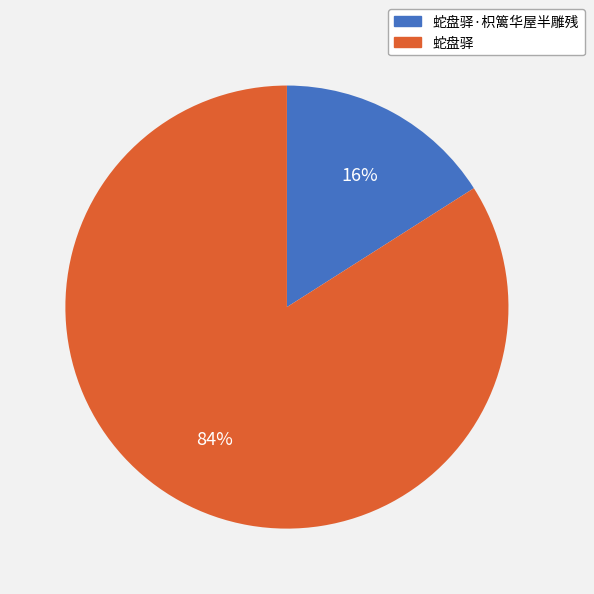

Between 蛇盘驿·枳篱华屋半雕残 and 蛇盘驿, which is larger?

蛇盘驿